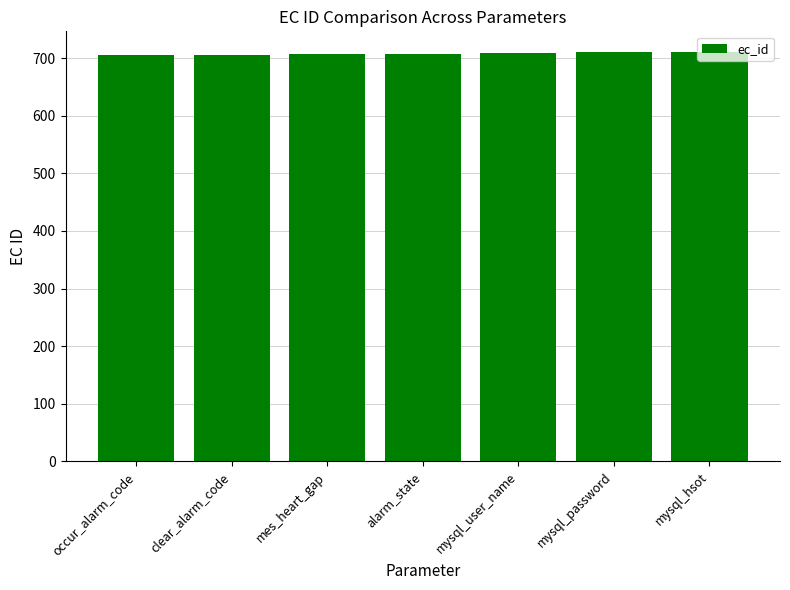

Count the values in the range 706 to 710.

5